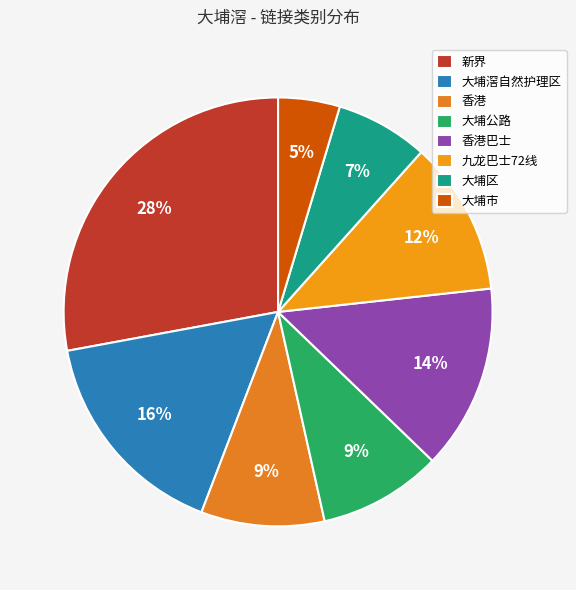

Is there any slice that represents more than half of the pie?

No